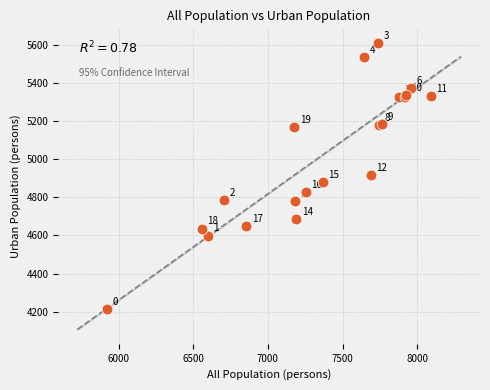

What Y value in the scatter plot is closest to 4913?

4917